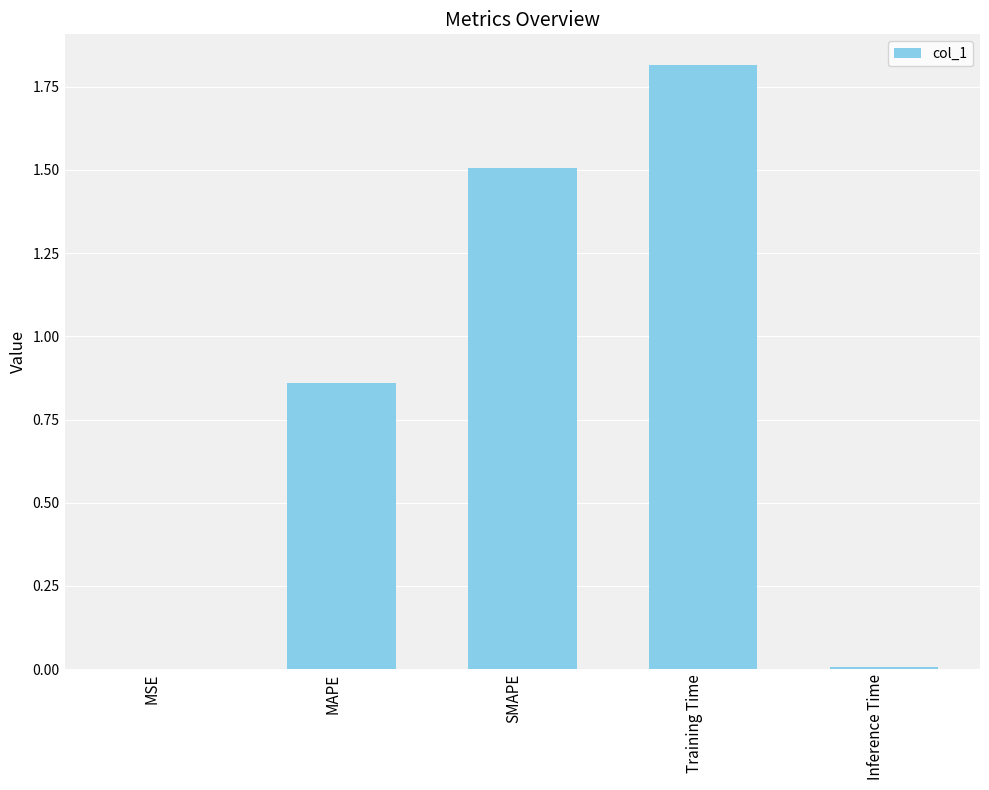

The chart shows a value of 1.5 at SMAPE. True or false?

True